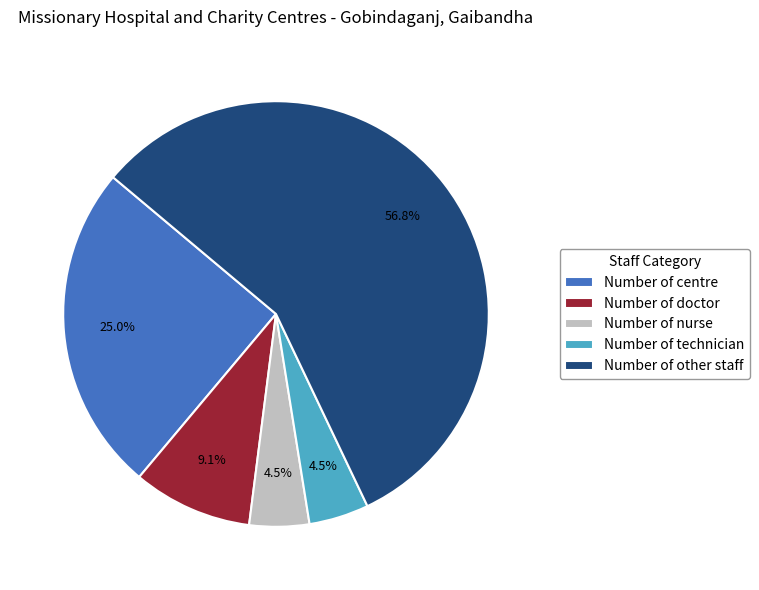

Is the sum of Number of centre and Number of other staff greater than half?

Yes